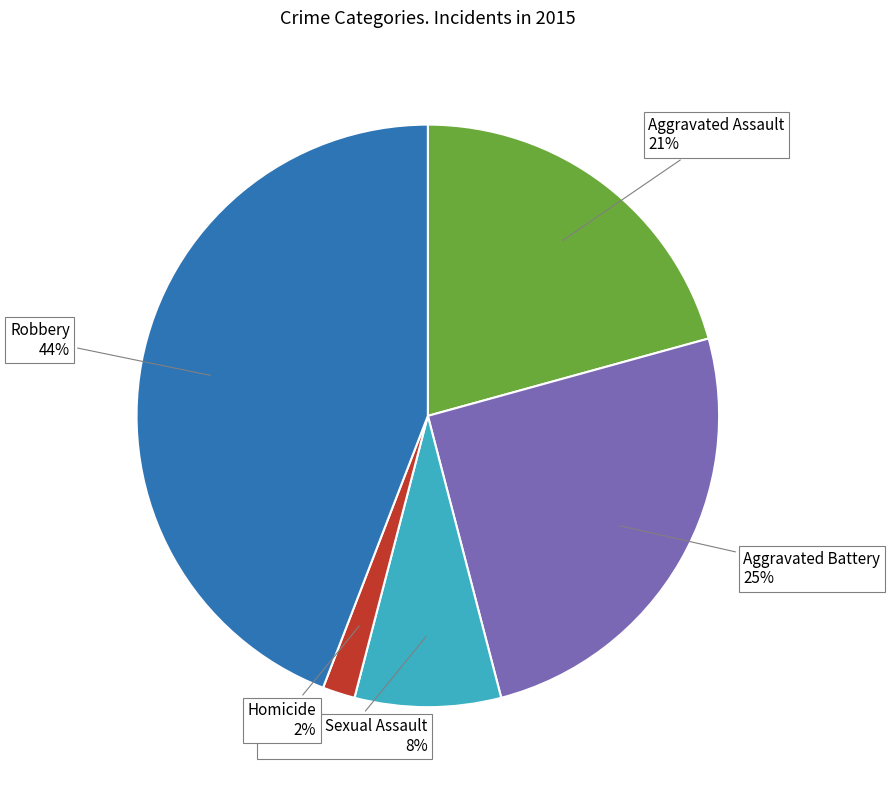

Combined, do Aggravated Battery and Homicide account for over 50%?

No